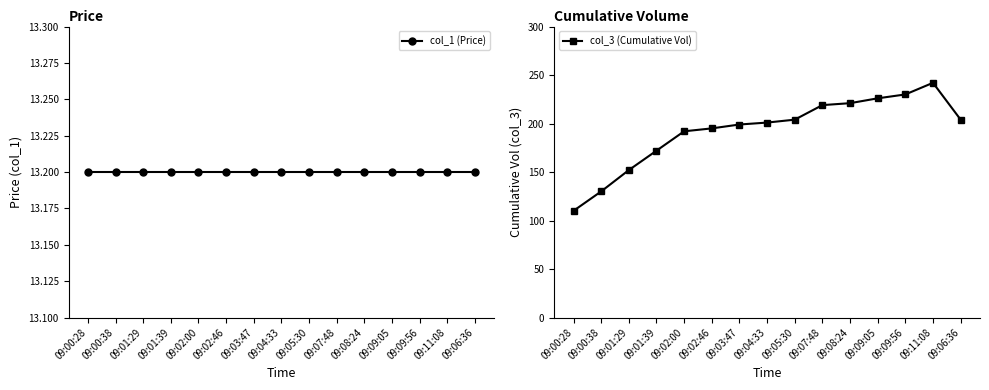

True or false: col_3 (Cumulative Vol) and col_1 (Price) intersect in this chart.

False